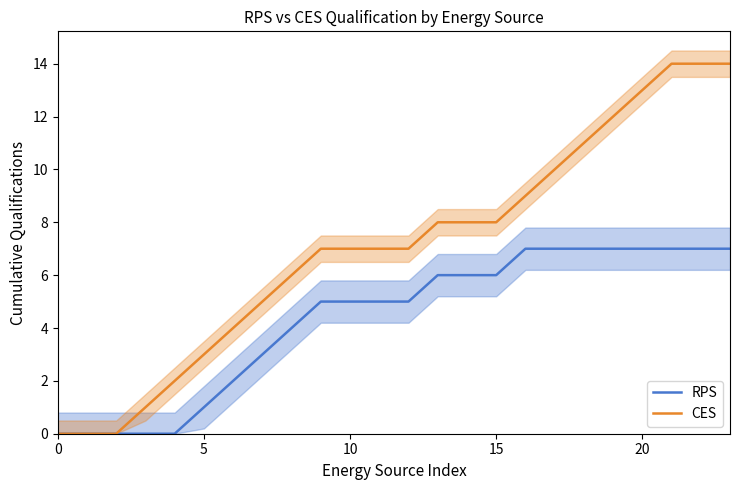

What is the sum of the RPS values at 14 and 21?

13